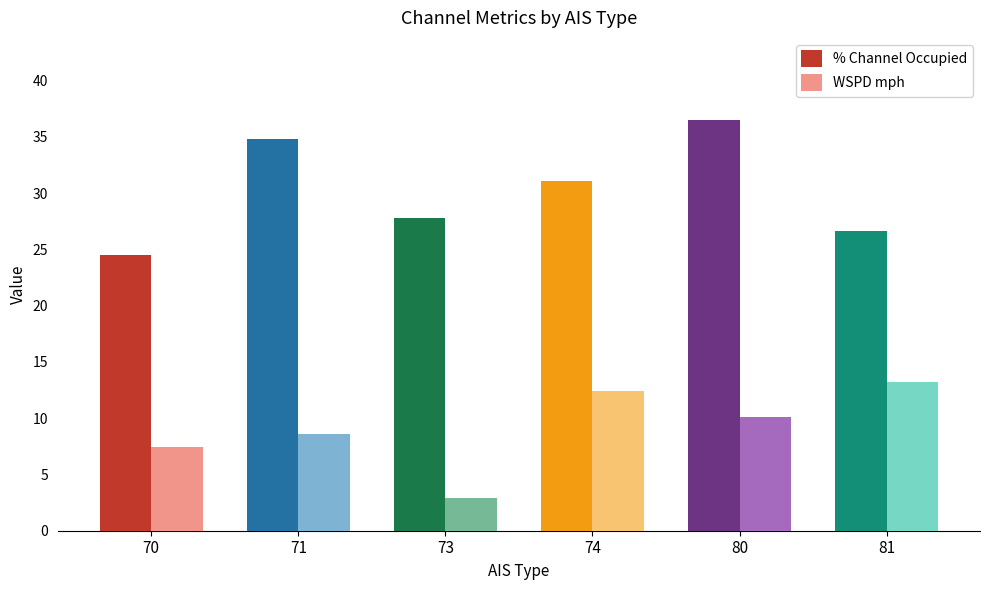

Read the WSPD mph value at 71.

8.6